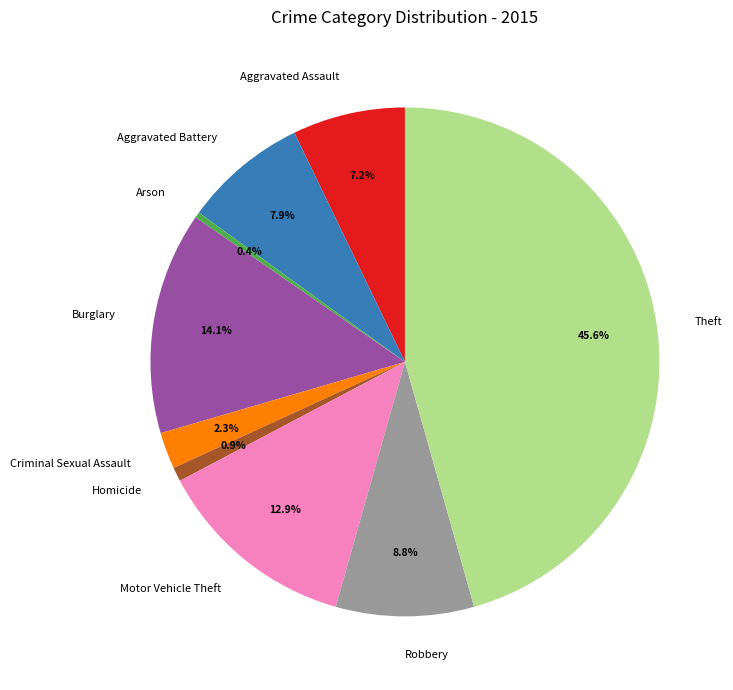

The Arson slice represents 6% of the pie. True or false?

False